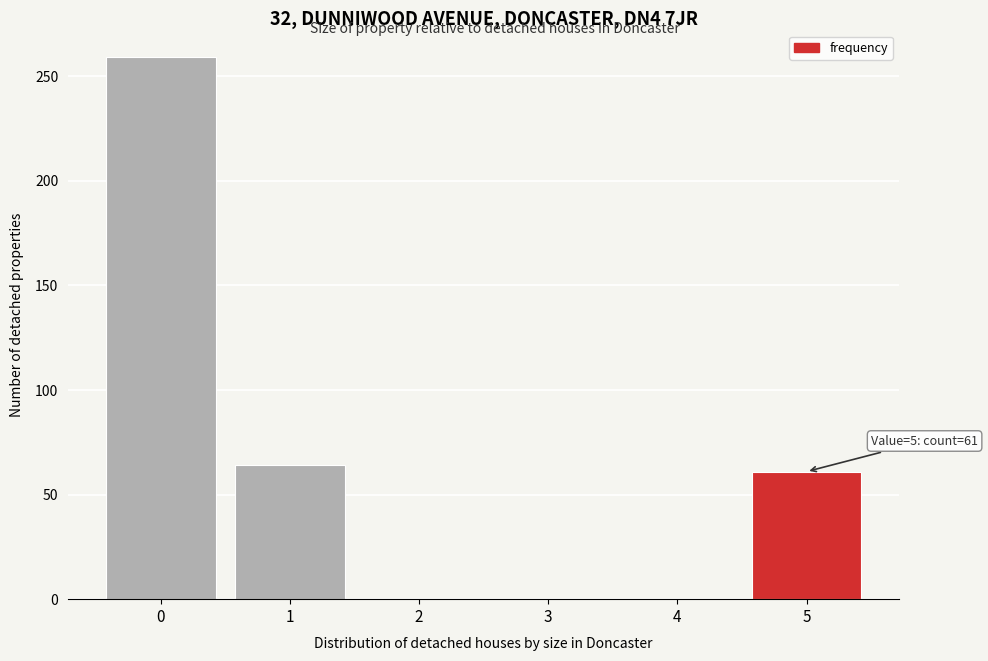

Which range on the x-axis has the tallest bar?

-0.5 to 0.5